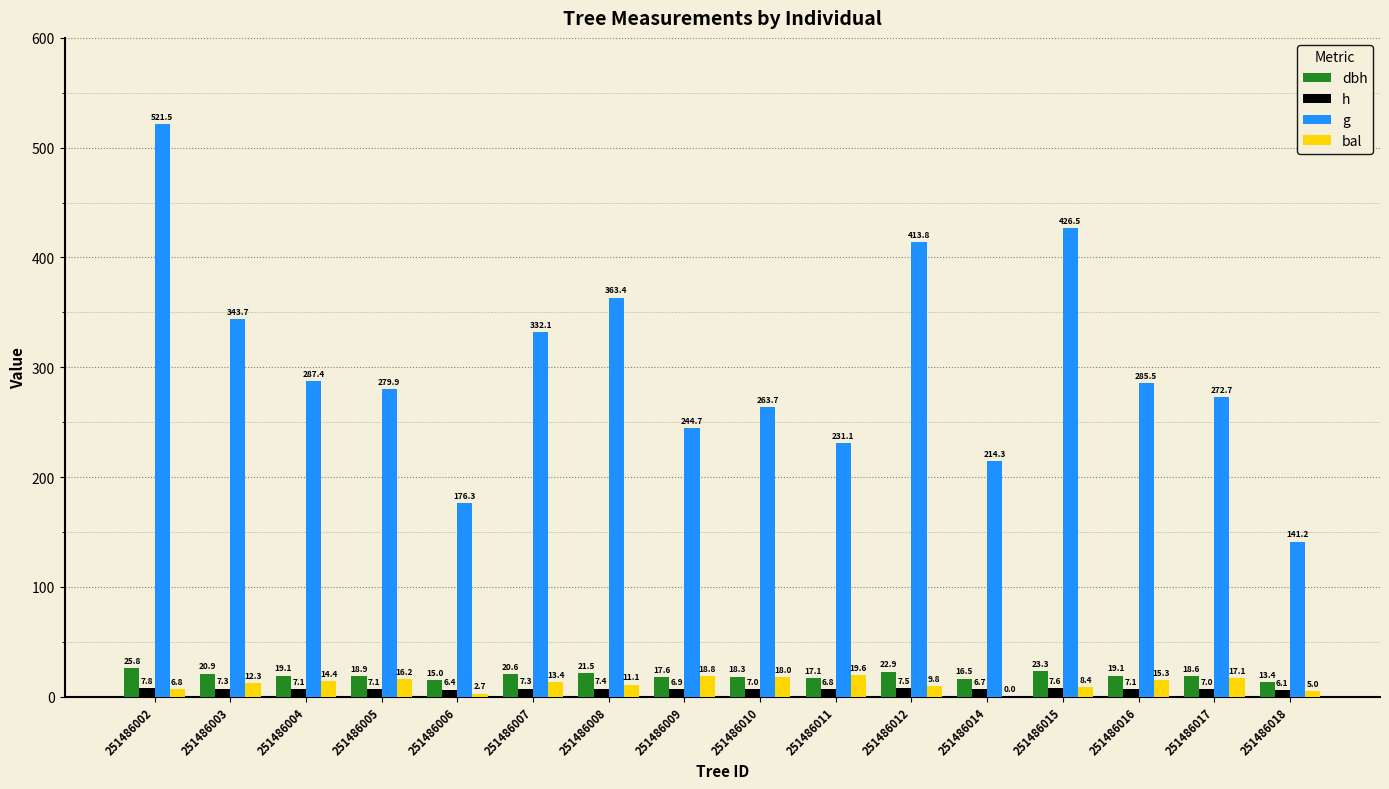

What are all the series names shown in the legend?

dbh, h, g, bal